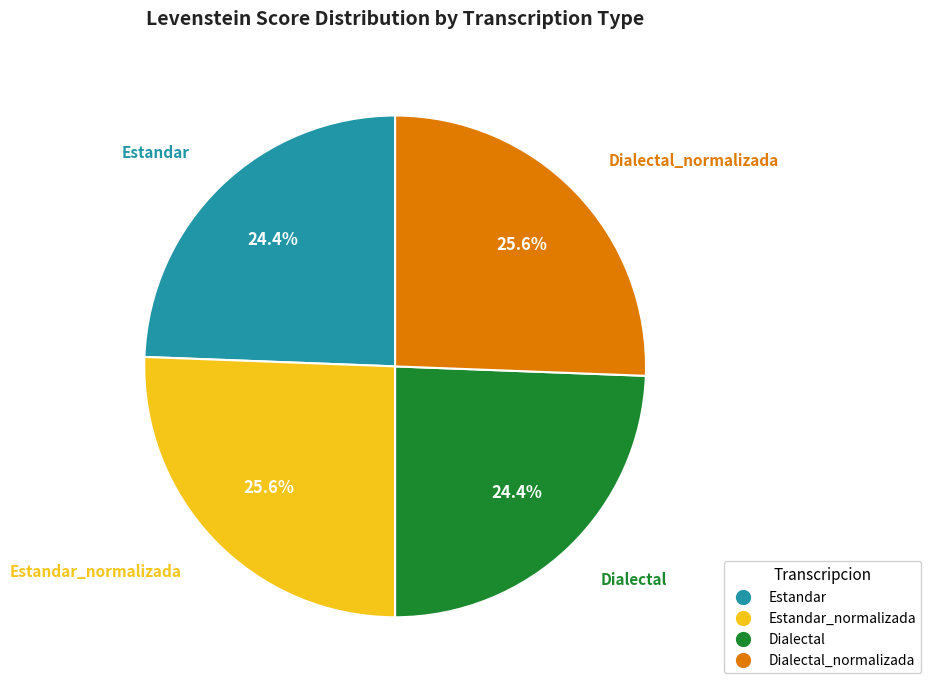

Is there any slice that represents more than half of the pie?

No